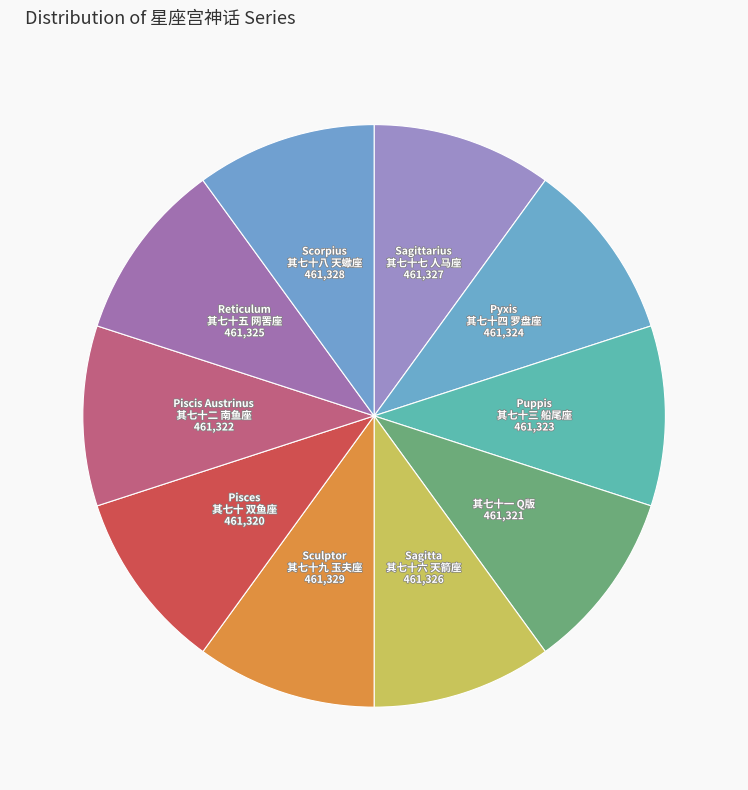

Combined, do Reticulum 其七十五 网罟座 and Sculptor 其七十九 玉夫座 account for over 50%?

No